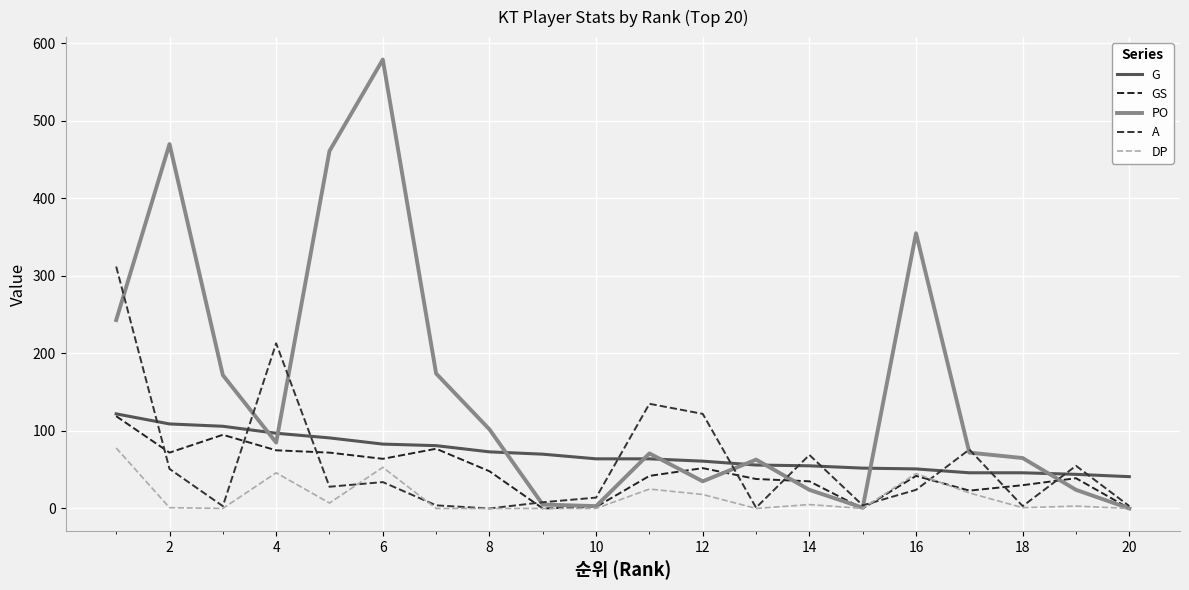

True or false: A and PO cross at least once.

True